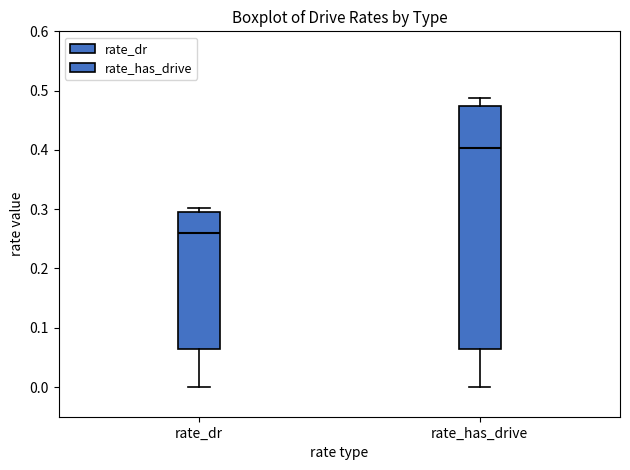

Comparing the boxes themselves (not the whiskers), which one is the tallest?

rate_has_drive